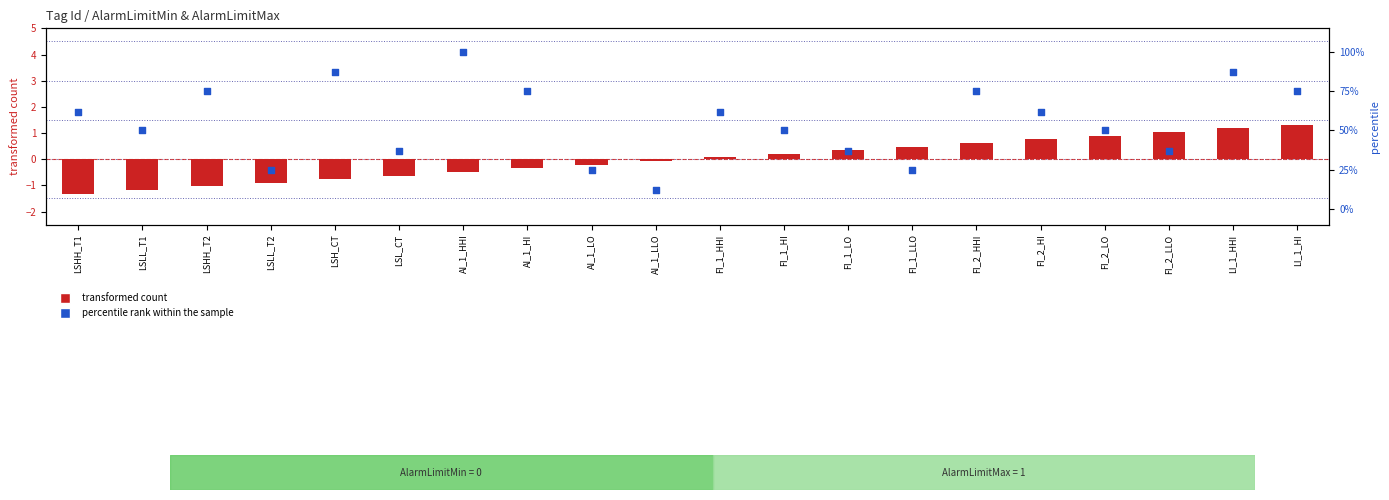

At which category is the sum across all series the highest?

AI_1_HHI